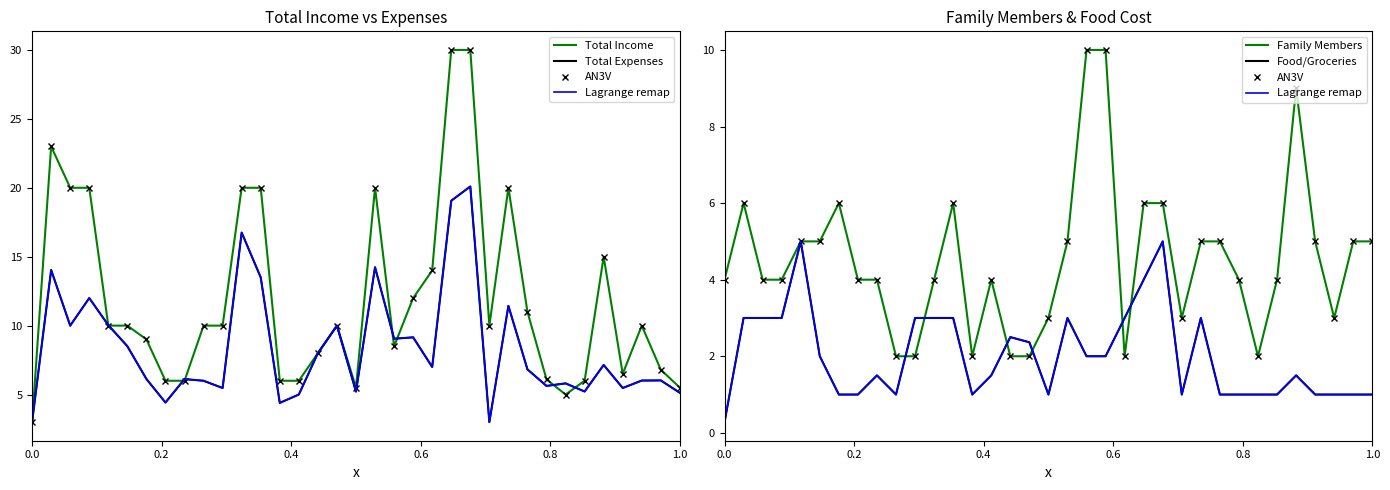

Which series ends up on top after the final intersection of Food/Groceries and AN3V?

AN3V